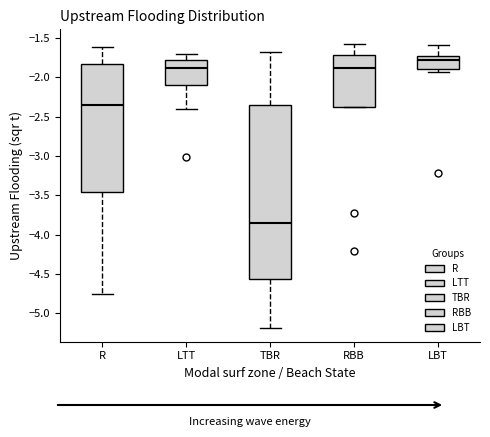

Reading left to right, read every box against the y-axis: the position of its median line, the range the box covers, and the ends of its whiskers. The values are not printed on the chart, so give them approximately, as read against the axis.

R: median -2.35, box -3.45 to -1.85, whiskers -4.75 to -1.60
LTT: median -1.90, box -2.10 to -1.80, whiskers -2.40 to -1.70
TBR: median -3.85, box -4.55 to -2.35, whiskers -5.20 to -1.65
RBB: median -1.90, box -2.40 to -1.70, whiskers -2.40 to -1.55
LBT: median -1.80, box -1.90 to -1.70, whiskers -1.95 to -1.60